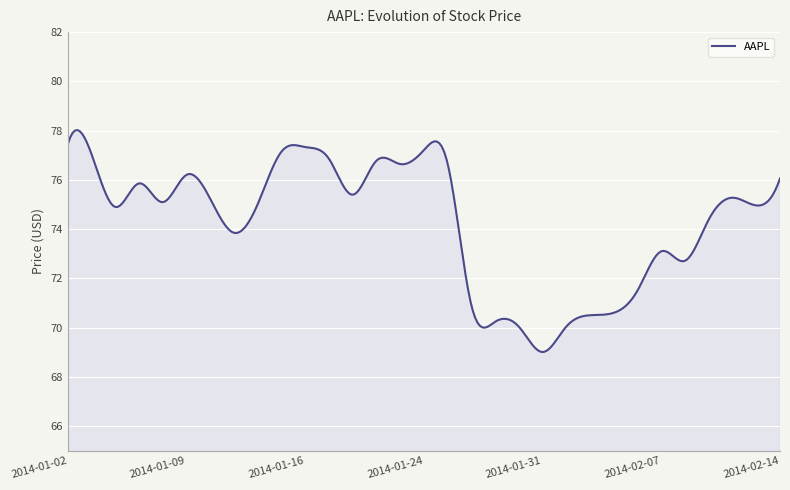

Count the number of data series in this chart.

1